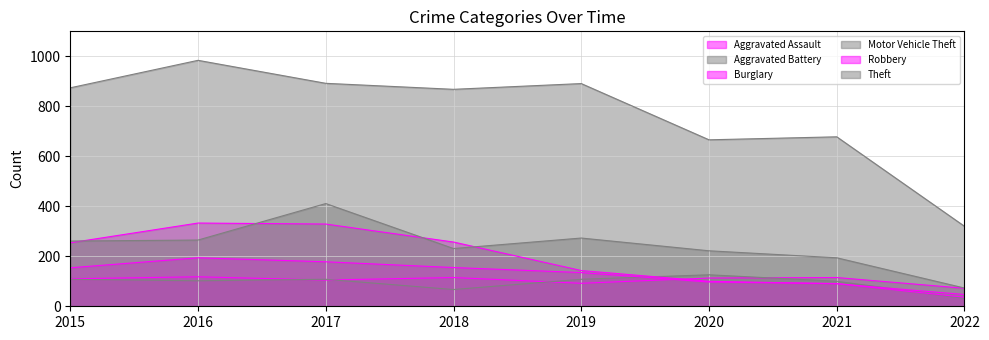

What is the average value of the Theft series?

772